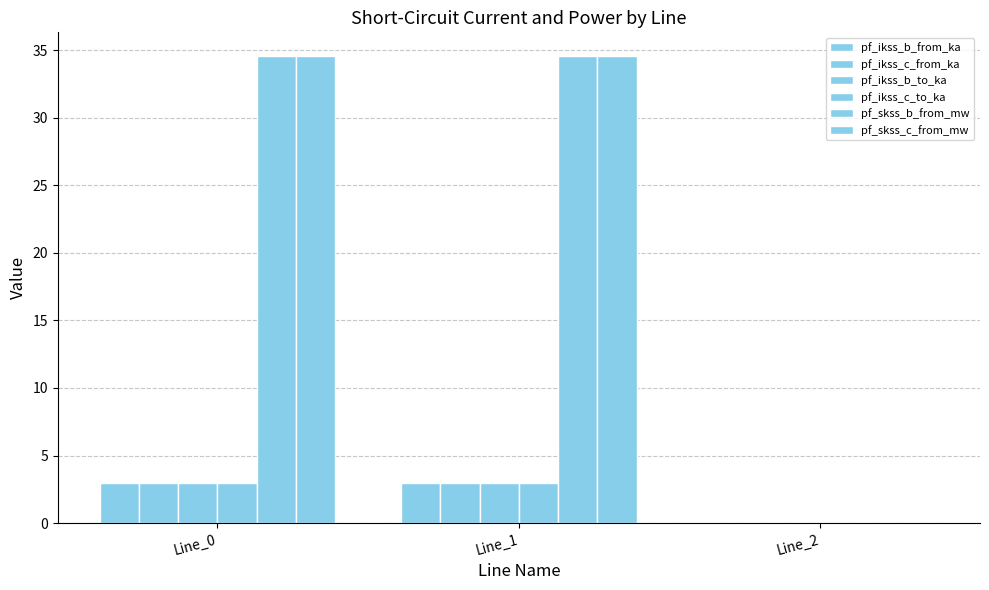

How many groups of bars are there?

3